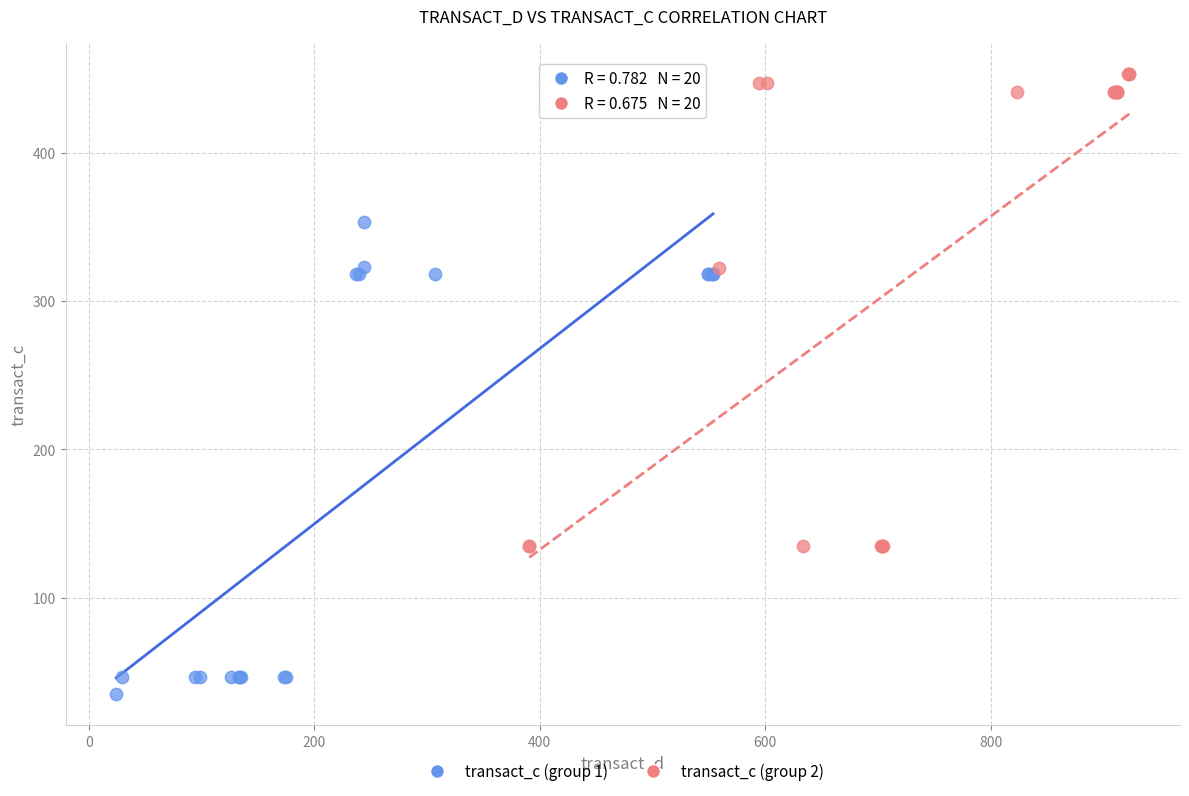

Which series contains the lowest Y value?

transact_c (group 1)